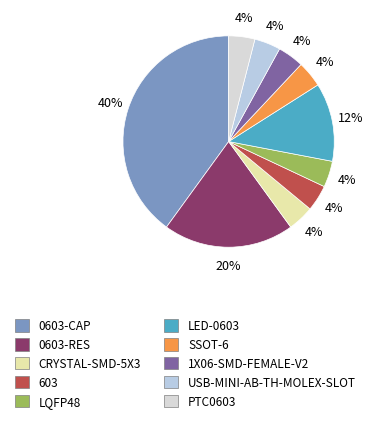

Is 0603-RES the majority of the pie?

No